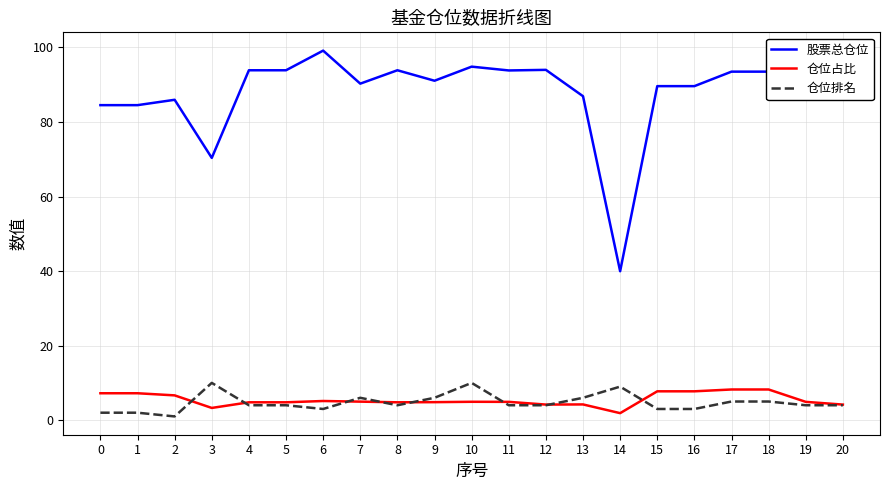

At which category does the chart reach its peak across all series?

6